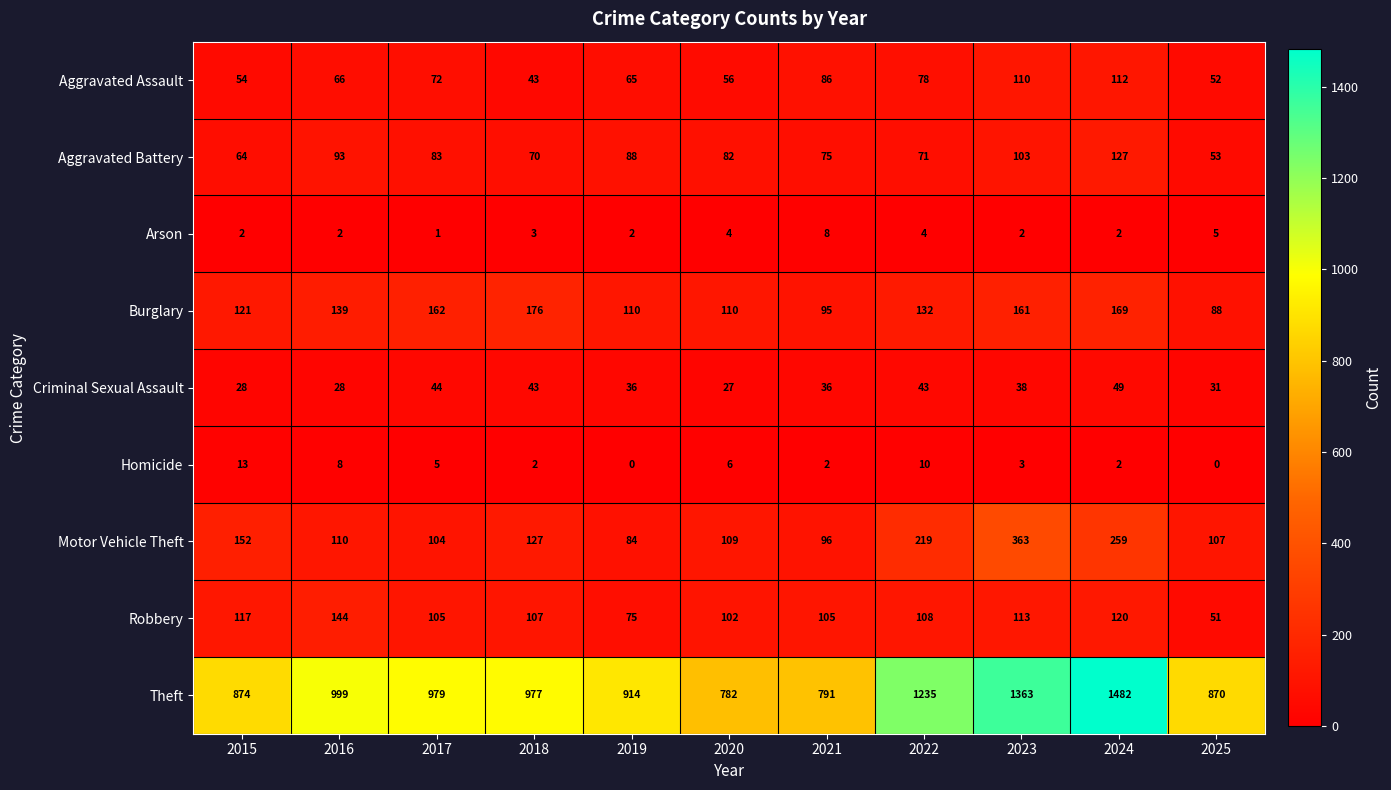

What is the spread (max minus min) of values at 2016?

997